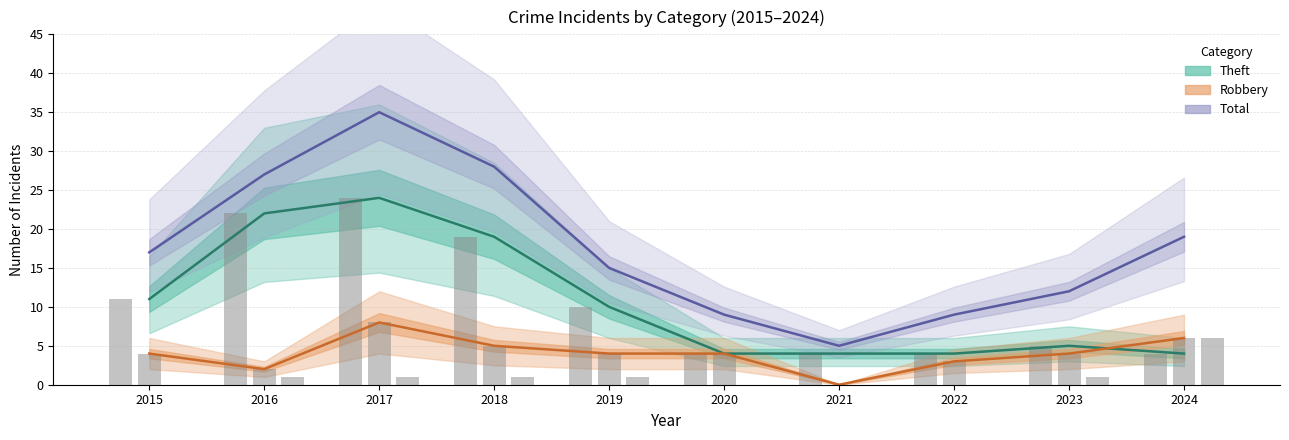

What is the sum of the Total values at 2024 and 2015?

36